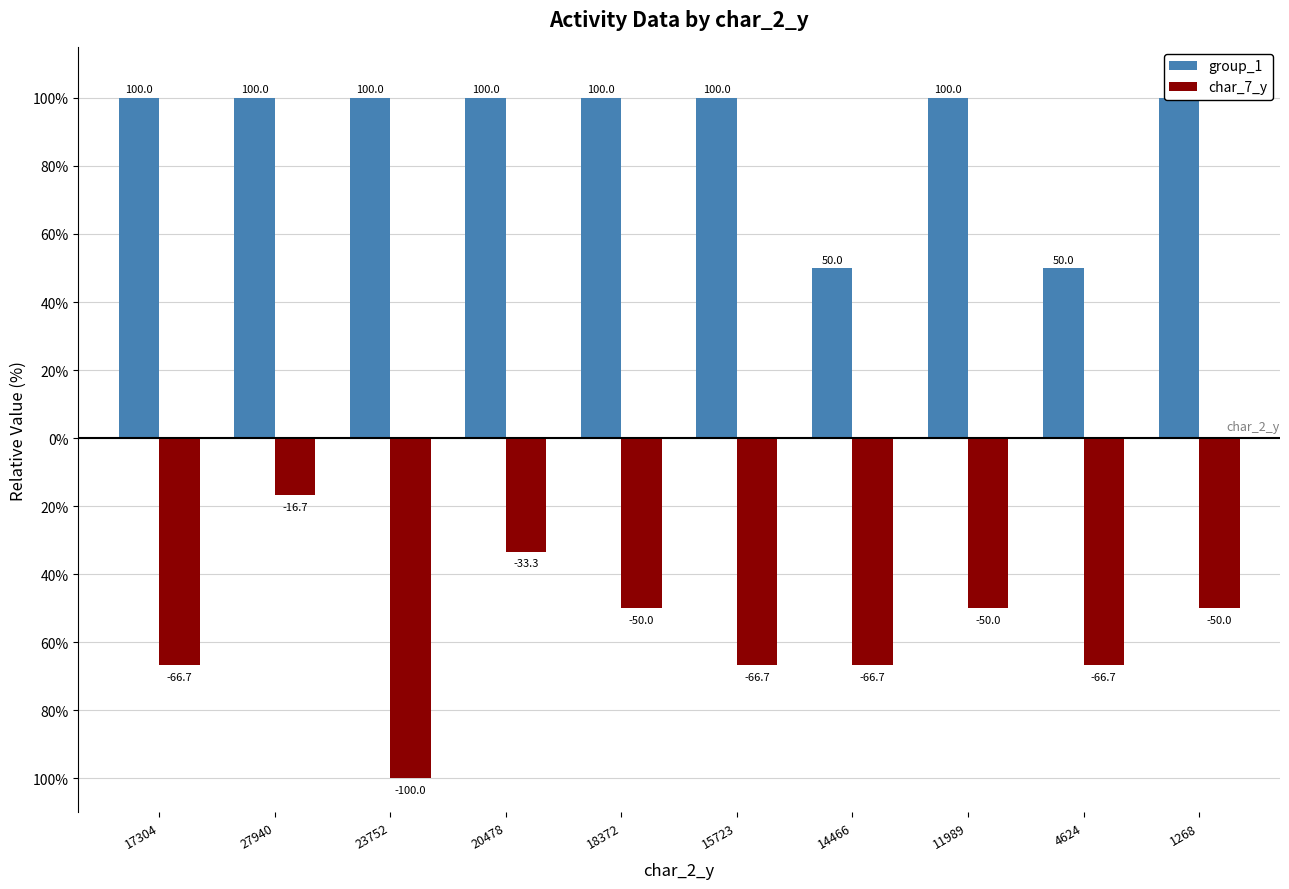

At which label is char_7_y closest to -58?

18372